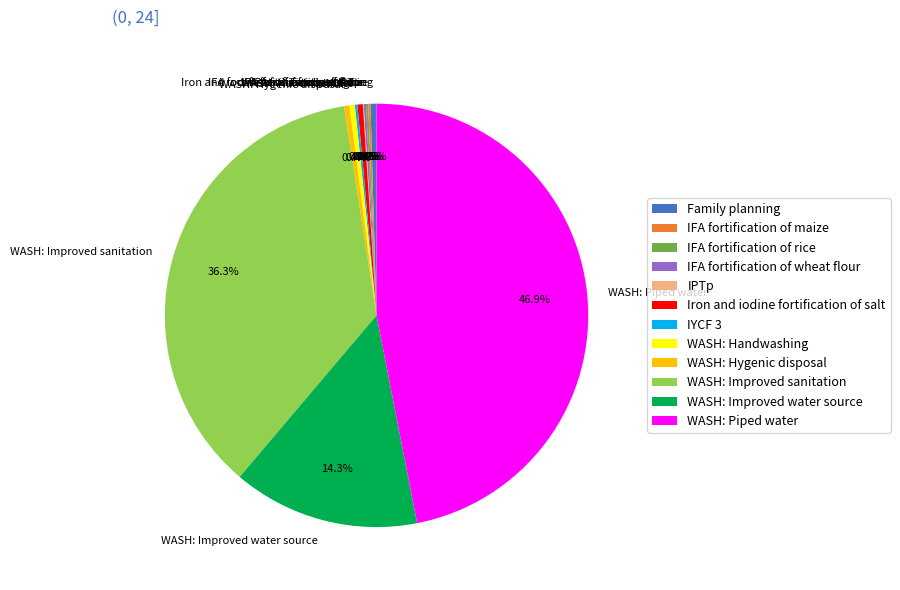

To the nearest percent, what is the average slice percentage?

8%